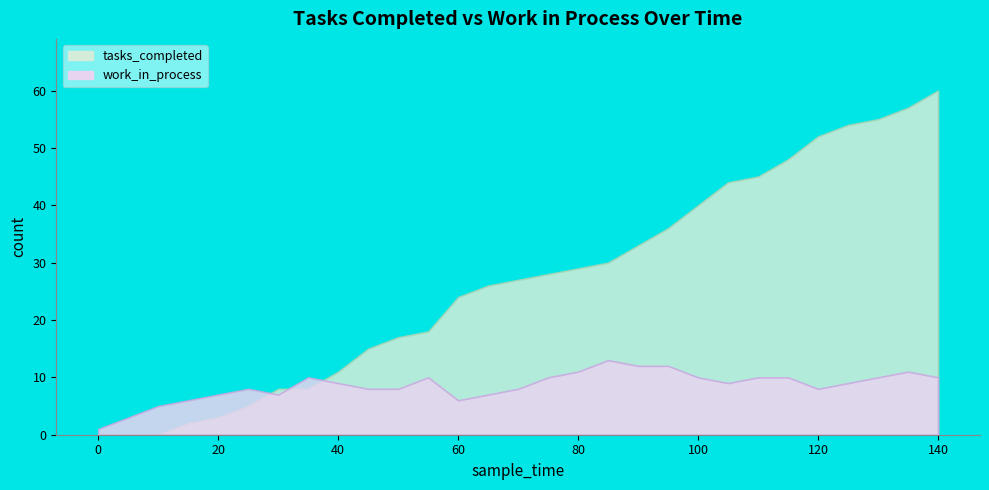

What is the difference between the second highest and minimum values in the tasks_completed series?

57